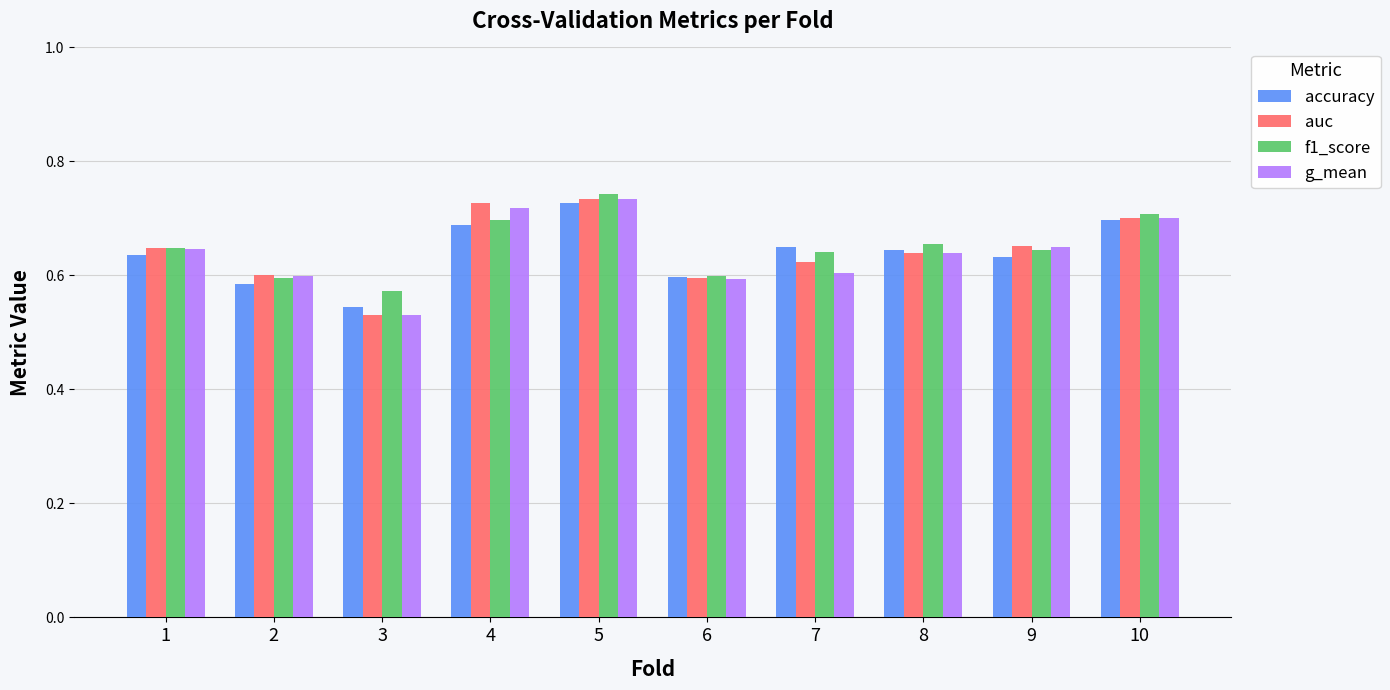

At which label is accuracy closest to 0?

3